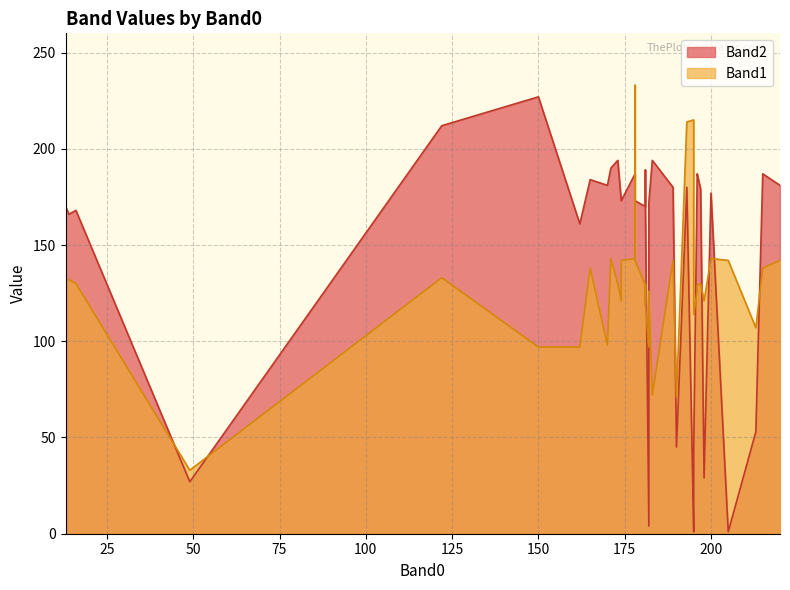

What is the sum of the Band2 values at 174 and 178?

345